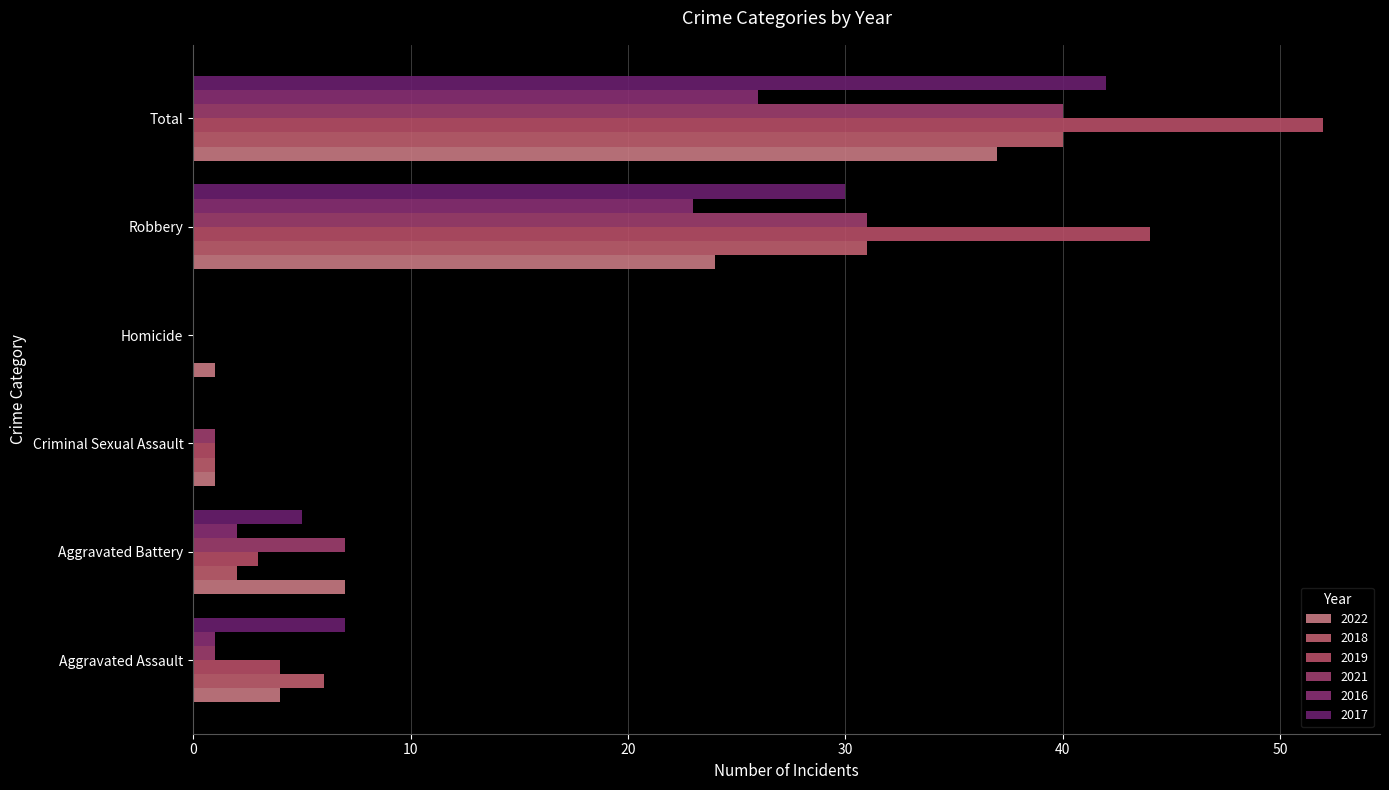

Which category has the lowest value across all series?

Homicide